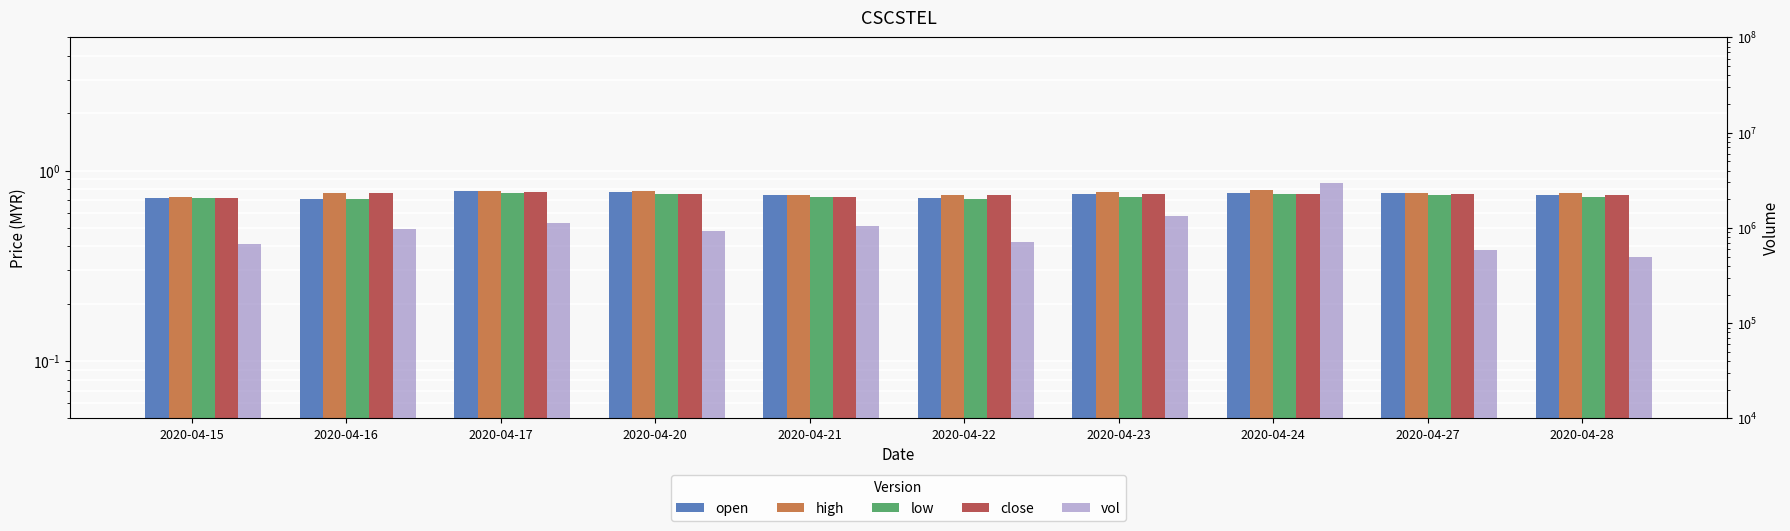

At 2020-04-15, list the series in order from smallest to largest.

low, open, close, high, vol